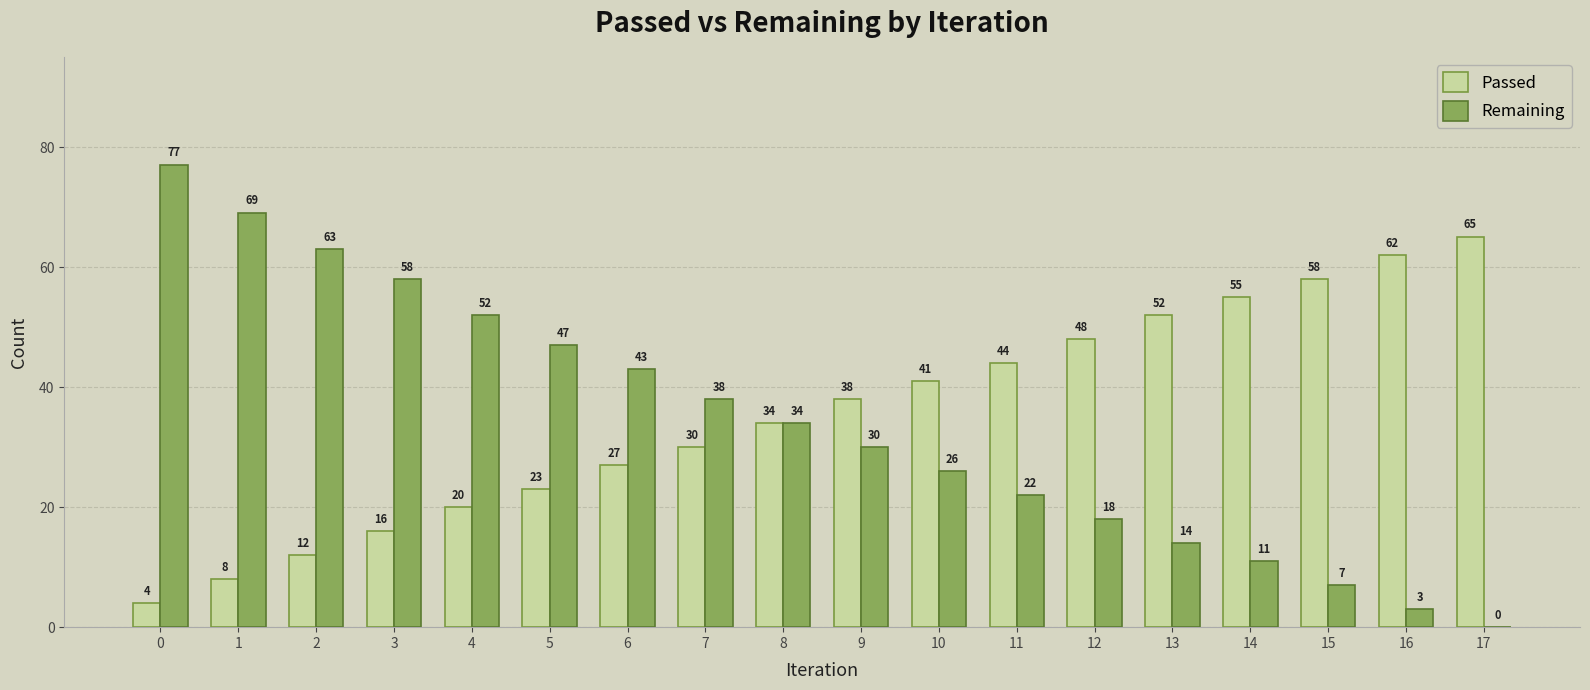

How many data points does each series have?

18